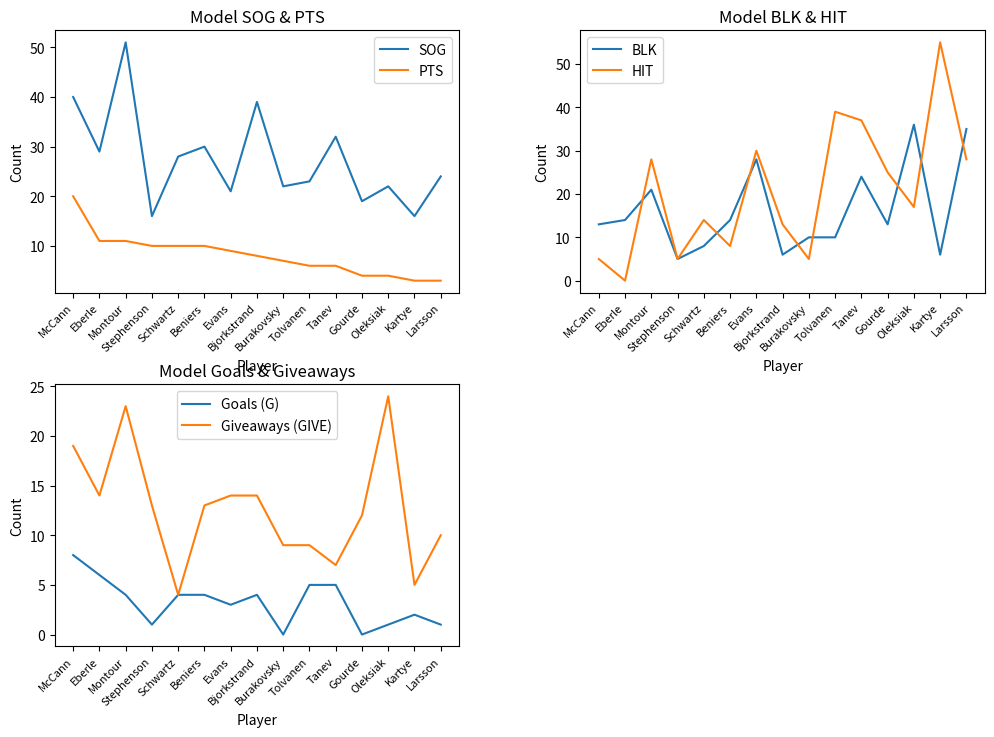

Which category has the lowest value in the BLK series?

Stephenson